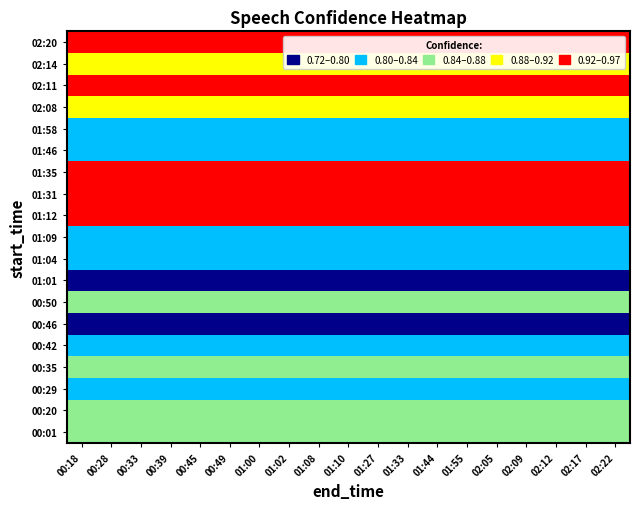

At which category is the sum across all series the highest?

00:18